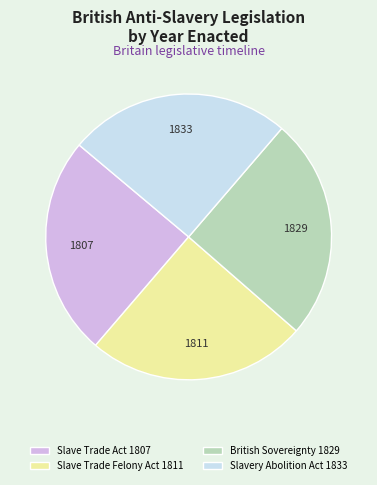

Is there a majority slice in this chart?

No